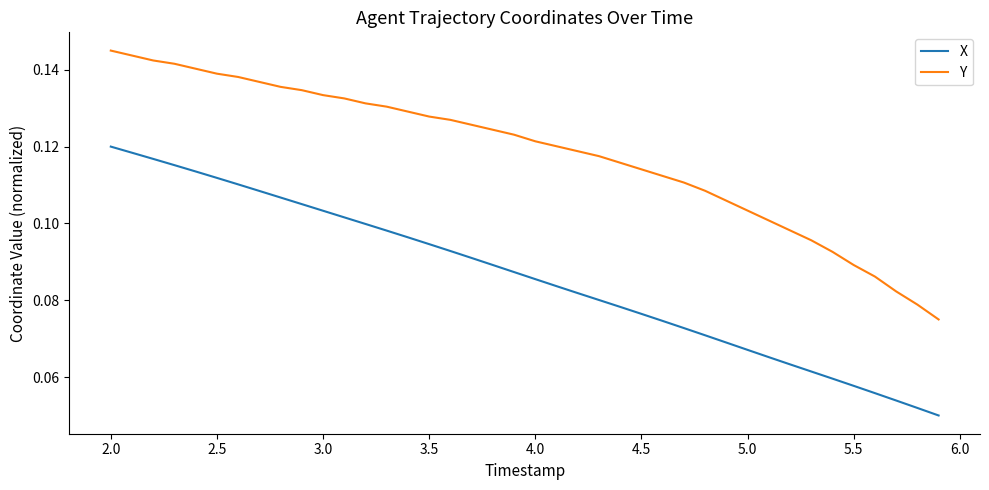

Which series has the largest total across all categories?

Y